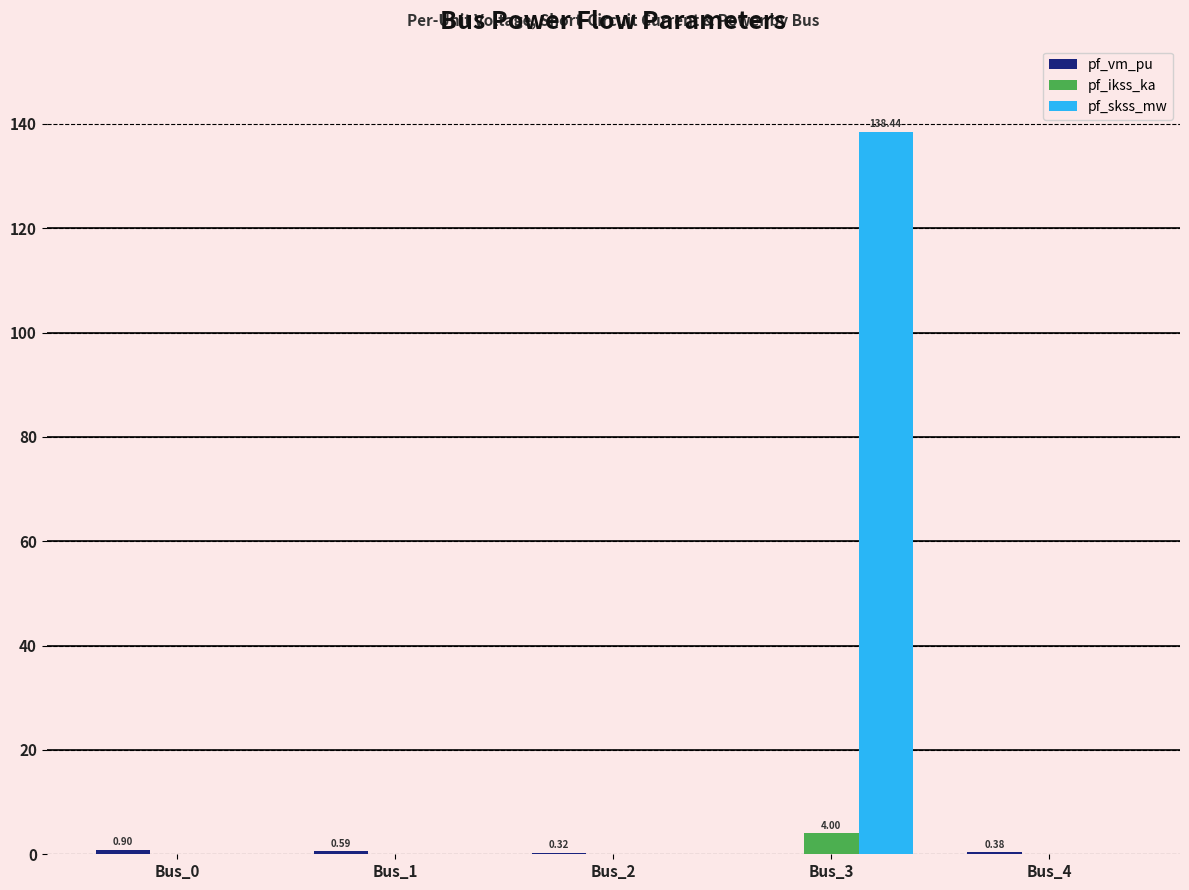

What is the sum of all pf_skss_mw values?

138.4